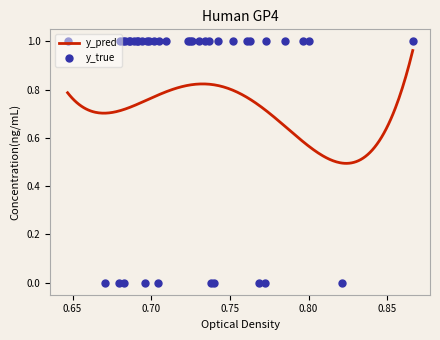

Is the value of y_true at 65 greater than the value of y_pred at 48?

Yes